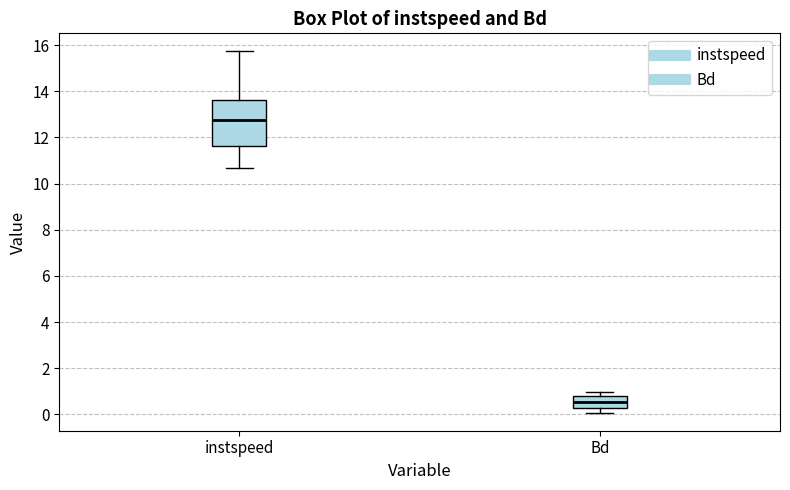

Which box is the tallest, from its lower edge to its upper edge?

instspeed